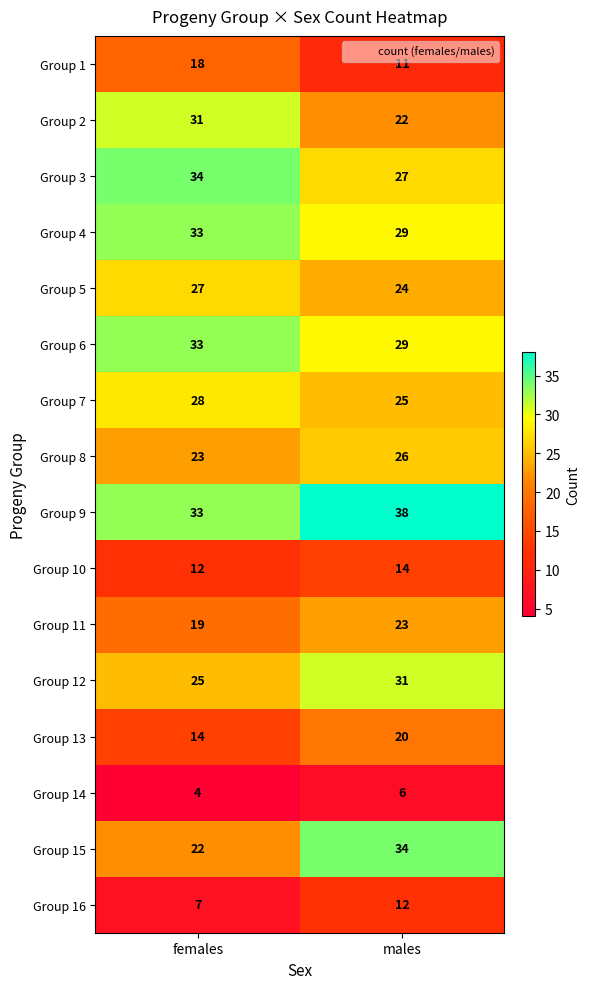

Which series changed the most between females and males?

Group 15